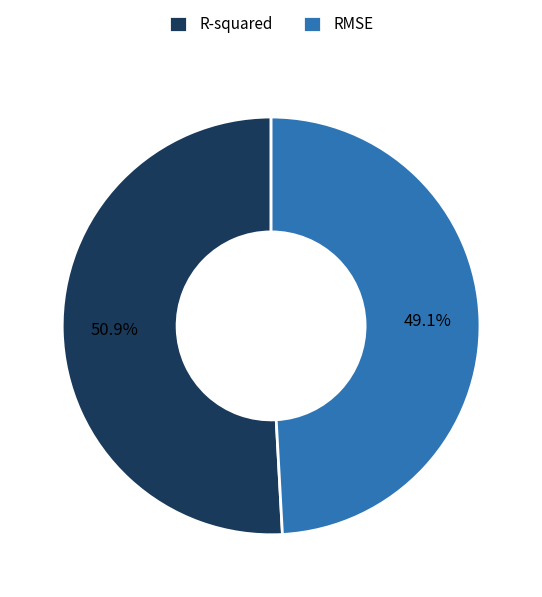

Rank the categories by value from lowest to highest.

RMSE, R-squared